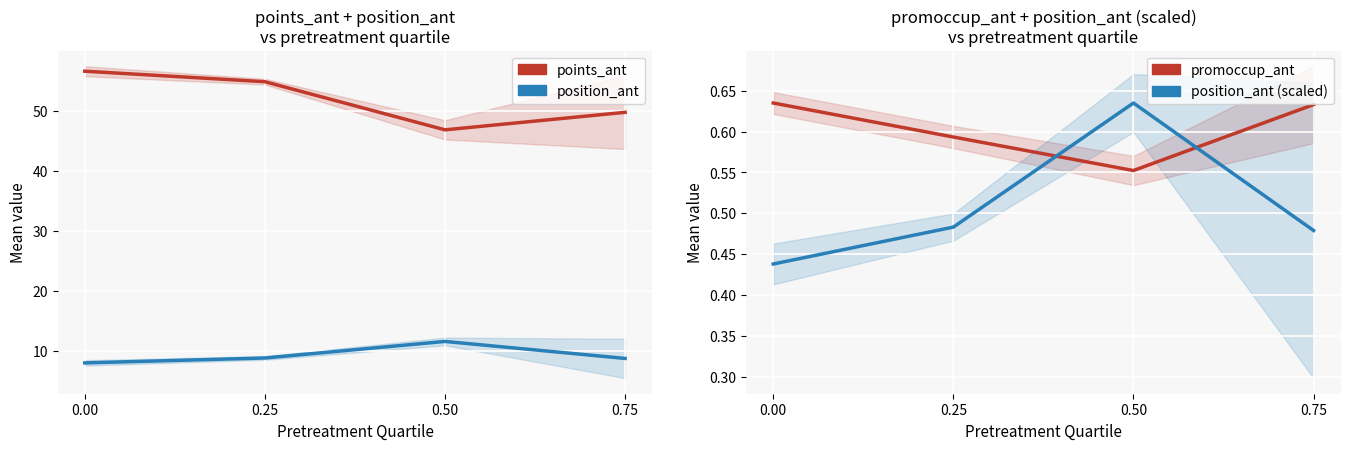

How many values in the points_ant series exceed 54?

2